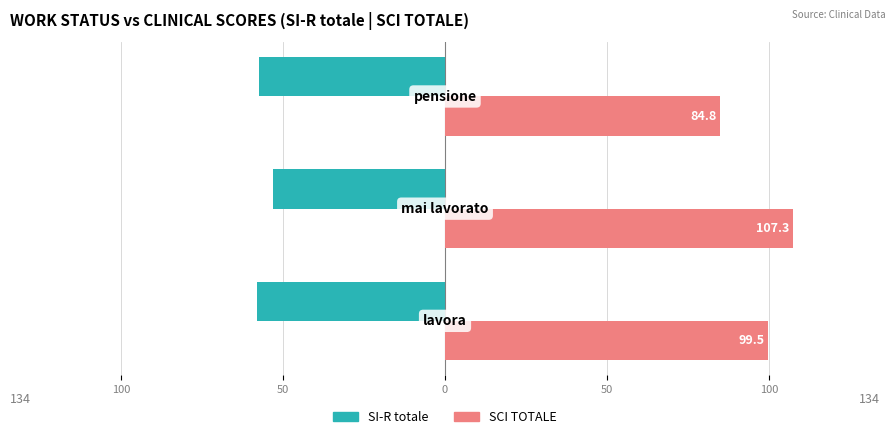

Which series has the largest range (max minus min)?

SCI TOTALE